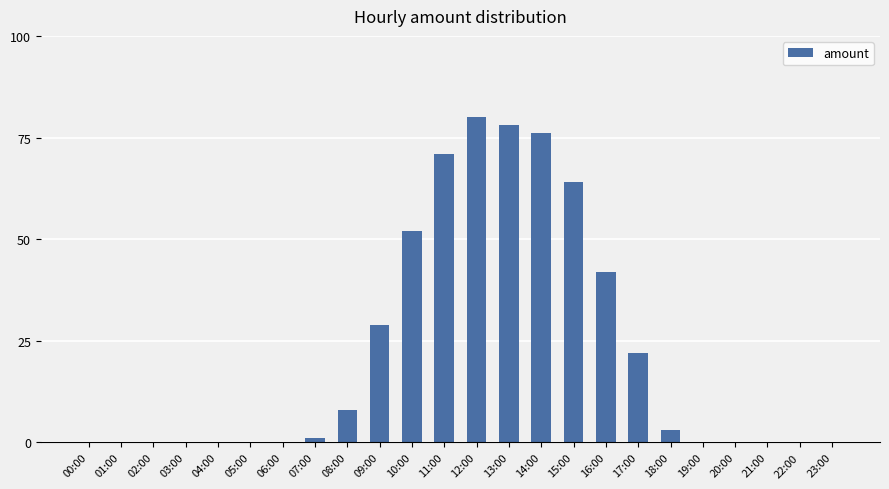

At which label is the value closest to 40?

16:00